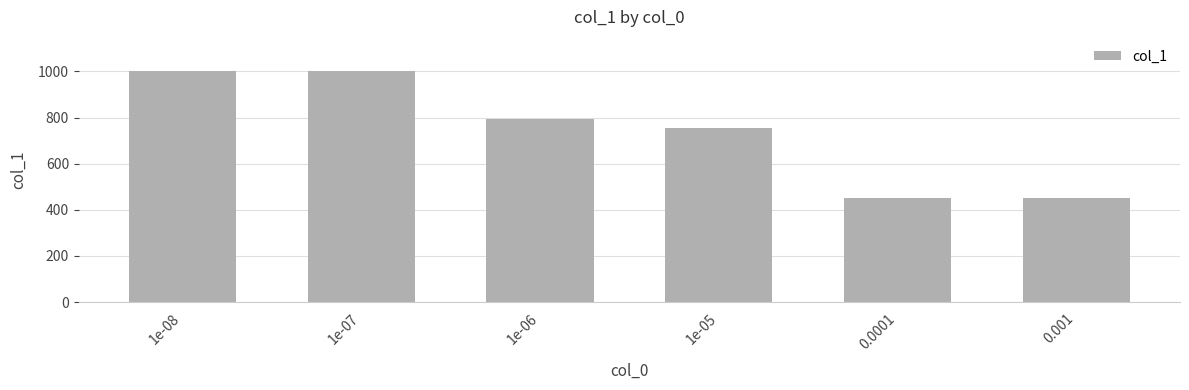

What is the label of the 4th bar from the left?

1e-05